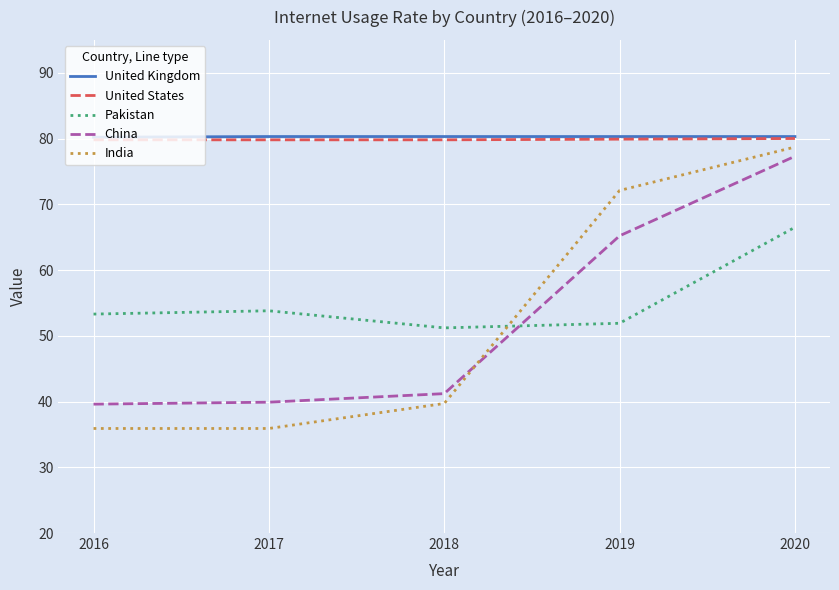

Does the chart have visible grid lines?

Yes